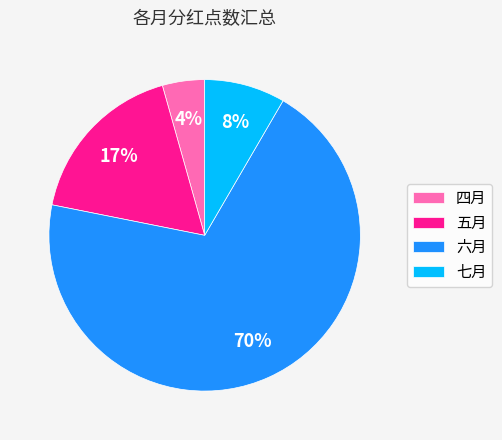

Which has a higher value, 六月 or 四月?

六月